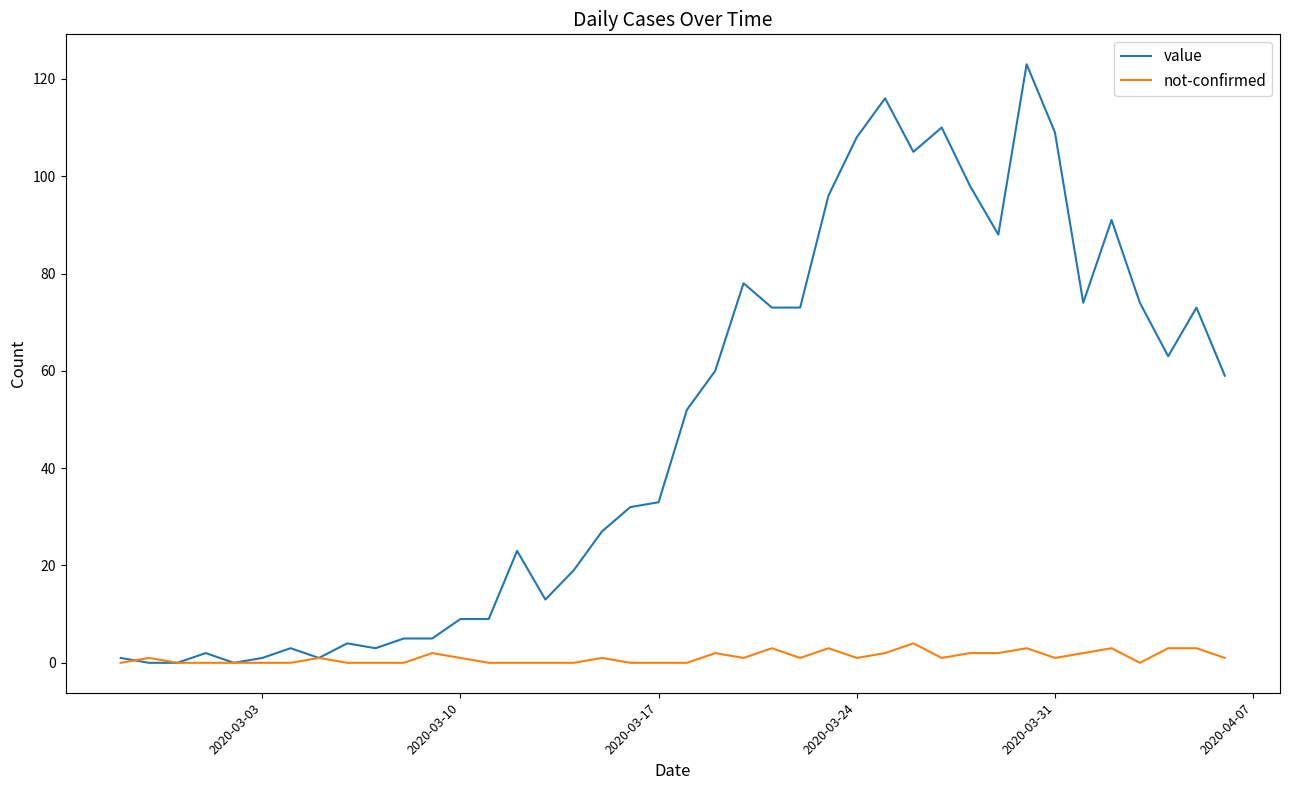

True or false: not-confirmed has more than 1 points higher than both neighbors.

True